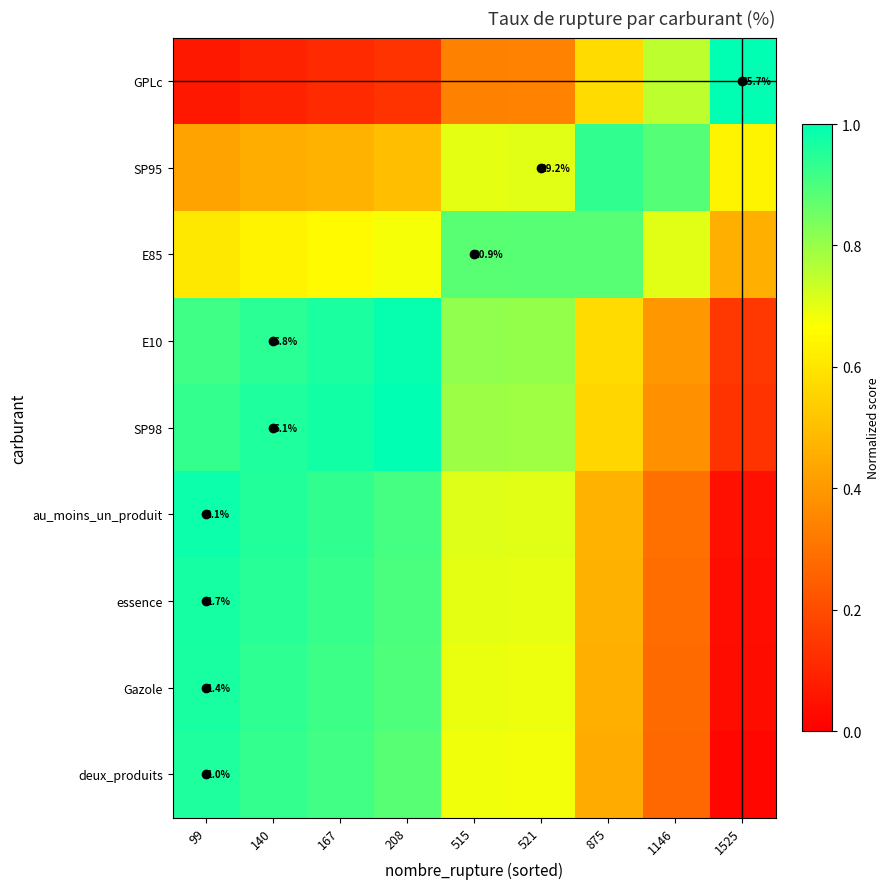

Which series has the widest spread of values?

GPLc